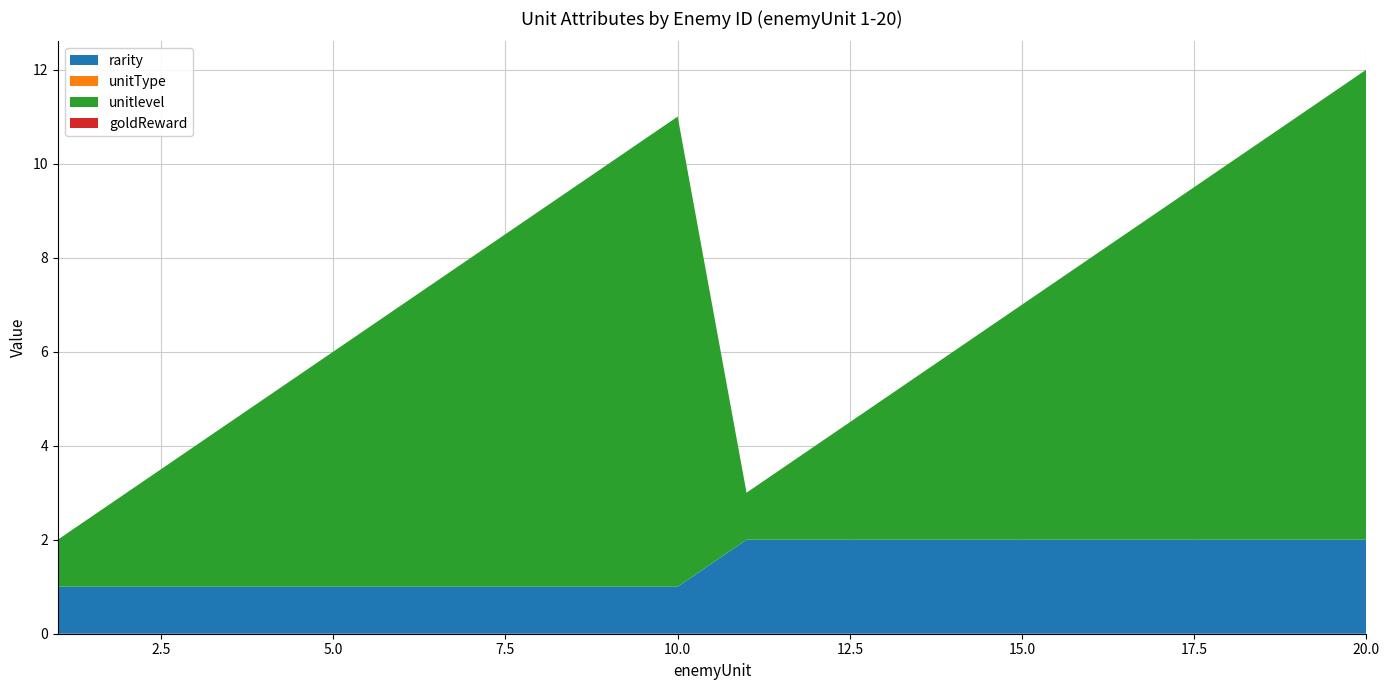

Reading left to right, list all the values displayed in this chart.

rarity: 1=1	2=1	3=1	4=1	5=1	6=1	7=1	8=1	9=1	10=1	11=2	12=2	13=2	14=2	15=2	16=2	17=2	18=2	19=2	20=2
unitType: 1=0	2=0	3=0	4=0	5=0	6=0	7=0	8=0	9=0	10=0	11=0	12=0	13=0	14=0	15=0	16=0	17=0	18=0	19=0	20=0
unitlevel: 1=1	2=2	3=3	4=4	5=5	6=6	7=7	8=8	9=9	10=10	11=1	12=2	13=3	14=4	15=5	16=6	17=7	18=8	19=9	20=10
goldReward: 1=0	2=0	3=0	4=0	5=0	6=0	7=0	8=0	9=0	10=0	11=0	12=0	13=0	14=0	15=0	16=0	17=0	18=0	19=0	20=0